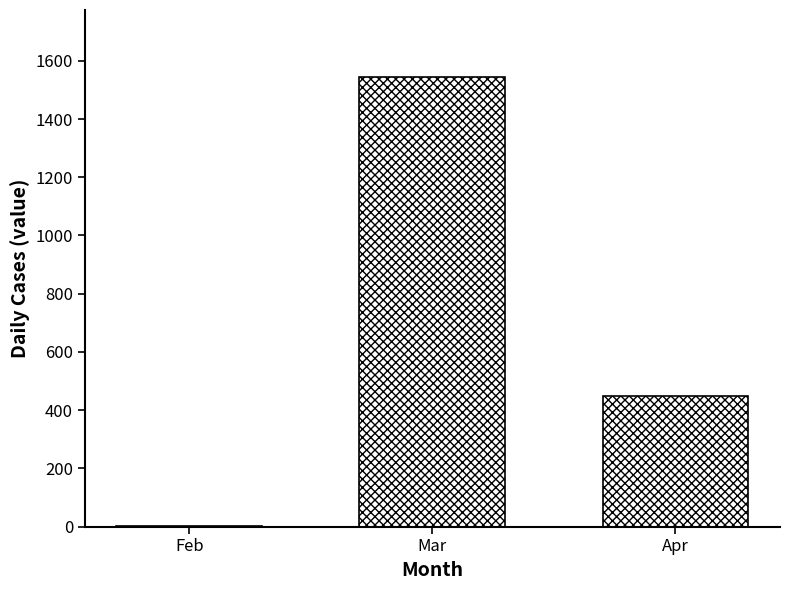

What is the sum of all values?

1992